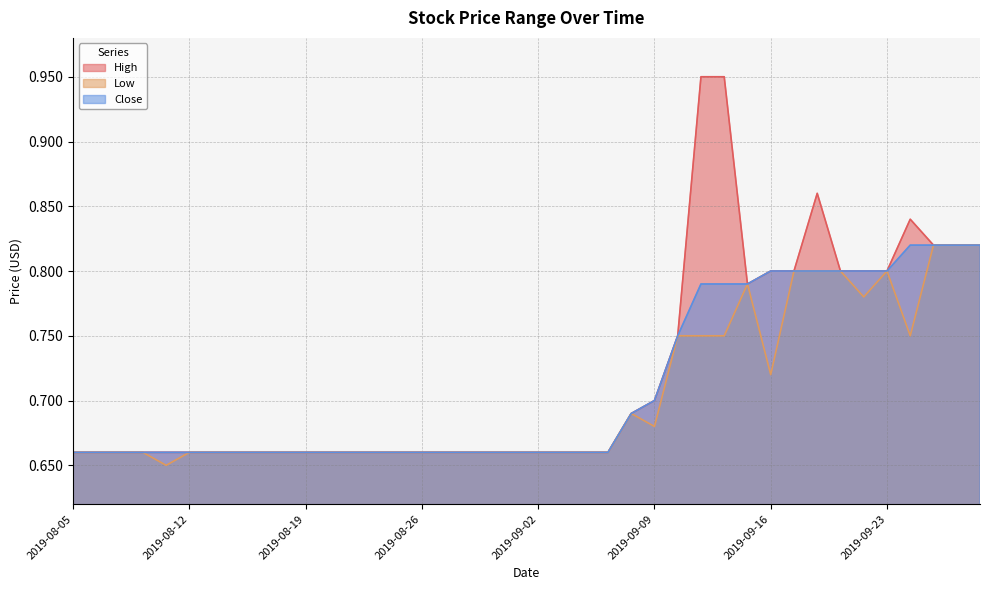

What is the total value across all series at 2019-08-15?

2.0